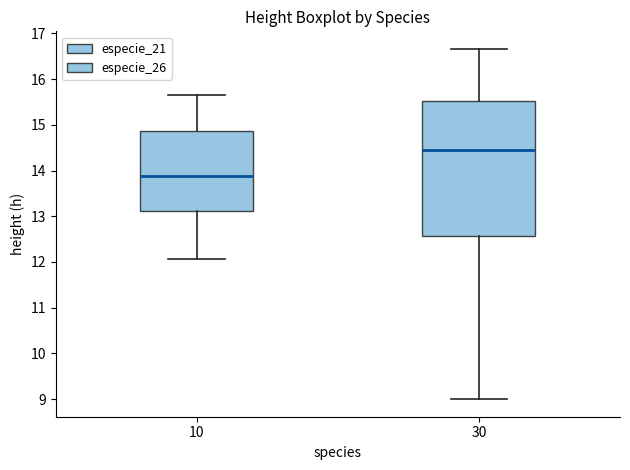

Reading left to right, read every box against the y-axis: the position of its median line, the range the box covers, and the ends of its whiskers. The values are not printed on the chart, so give them approximately, as read against the axis.

10: median 13.9, box 13.1 to 14.9, whiskers 12.1 to 15.7
30: median 14.4, box 12.6 to 15.5, whiskers 9.0 to 16.7